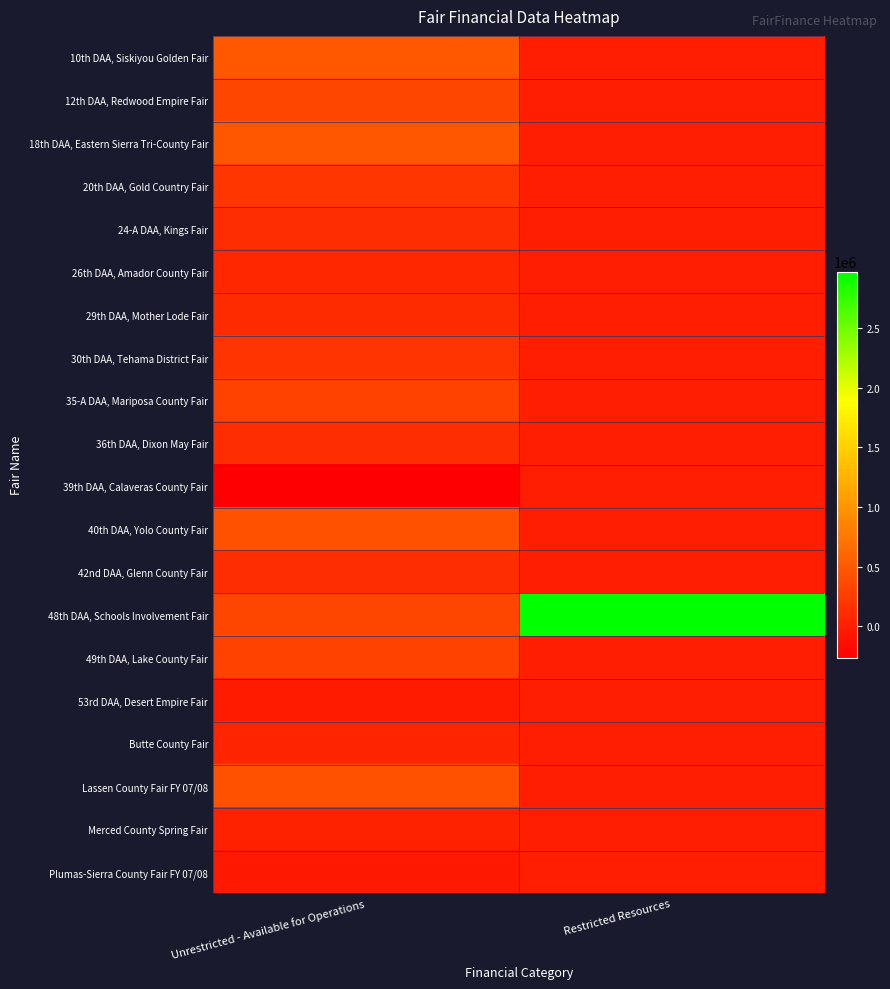

What is the total value across all series at Restricted Resources?

2971485.0